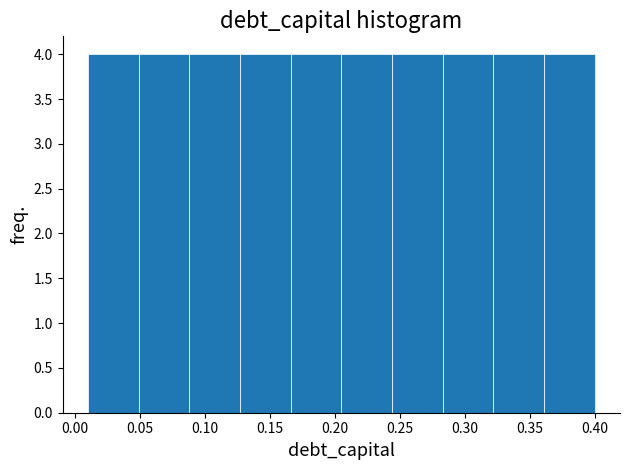

Reading left to right, list every bar in this chart as the range it spans on the x-axis followed by its height. Neither the bar edges nor the heights are printed on the chart, so give them approximately, as read against the axes.

0.010 to 0.049: 4
0.049 to 0.088: 4
0.088 to 0.127: 4
0.127 to 0.166: 4
0.166 to 0.205: 4
0.205 to 0.244: 4
0.244 to 0.283: 4
0.283 to 0.322: 4
0.322 to 0.361: 4
0.361 to 0.400: 4